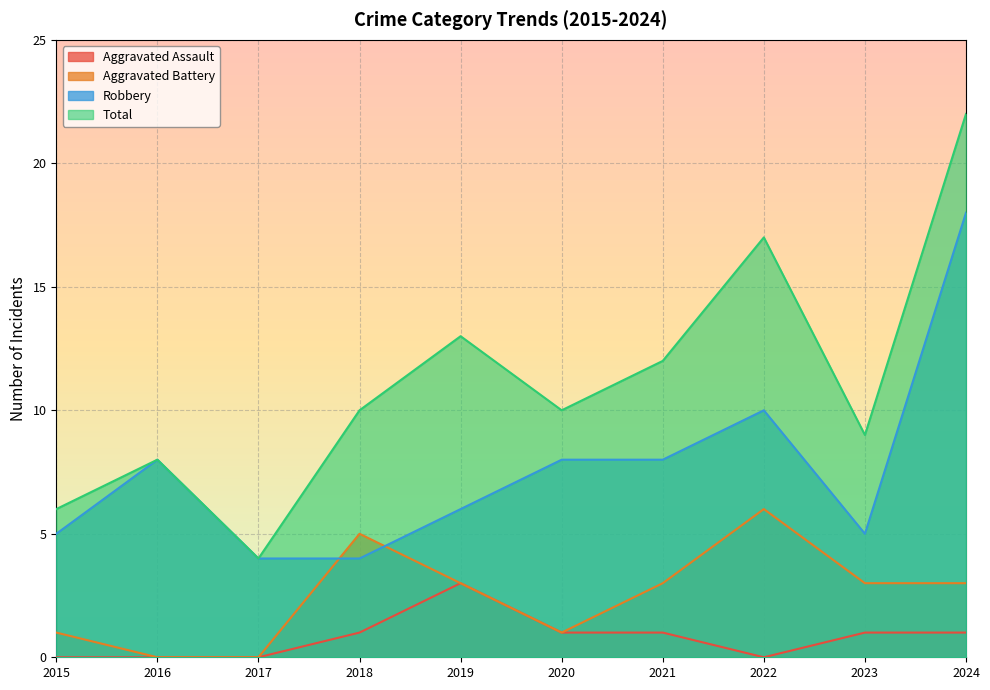

At which label does Aggravated Battery first exceed 3?

2018